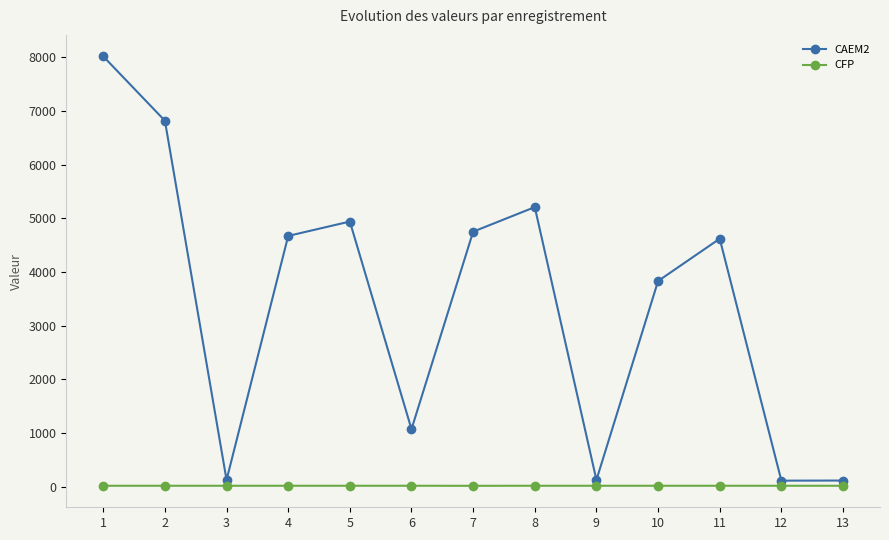

Which series has the largest total across all categories?

CAEM2